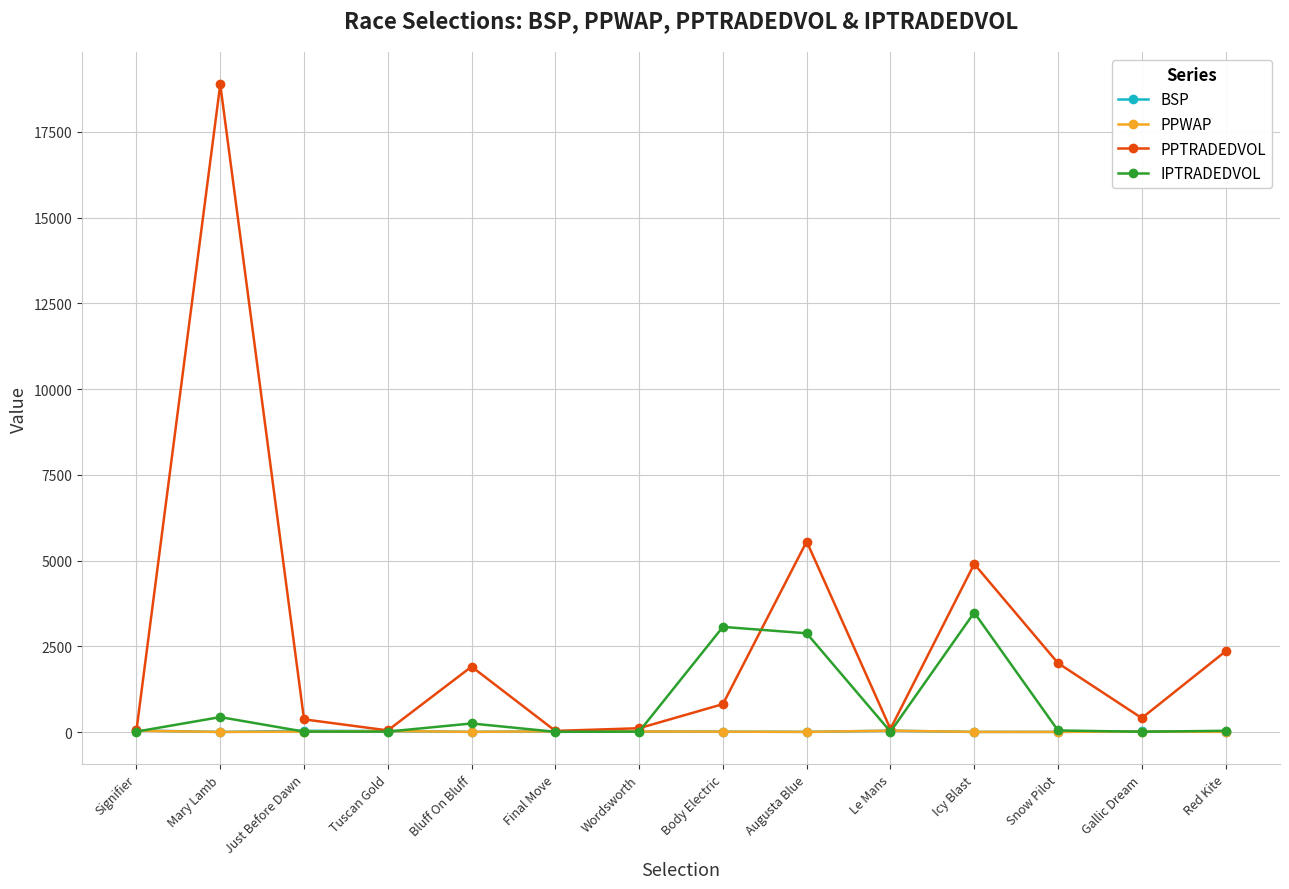

Which series changed the most between Mary Lamb and Just Before Dawn?

PPTRADEDVOL